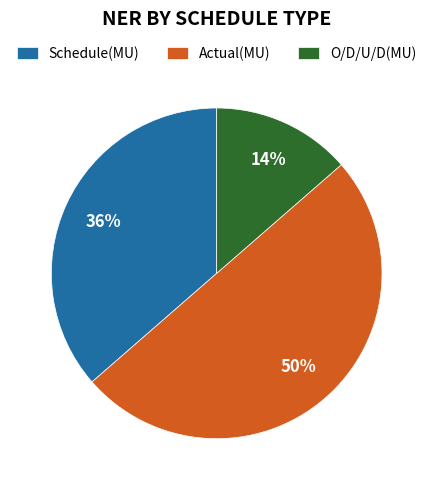

The Schedule(MU) slice represents 36% of the pie. True or false?

True